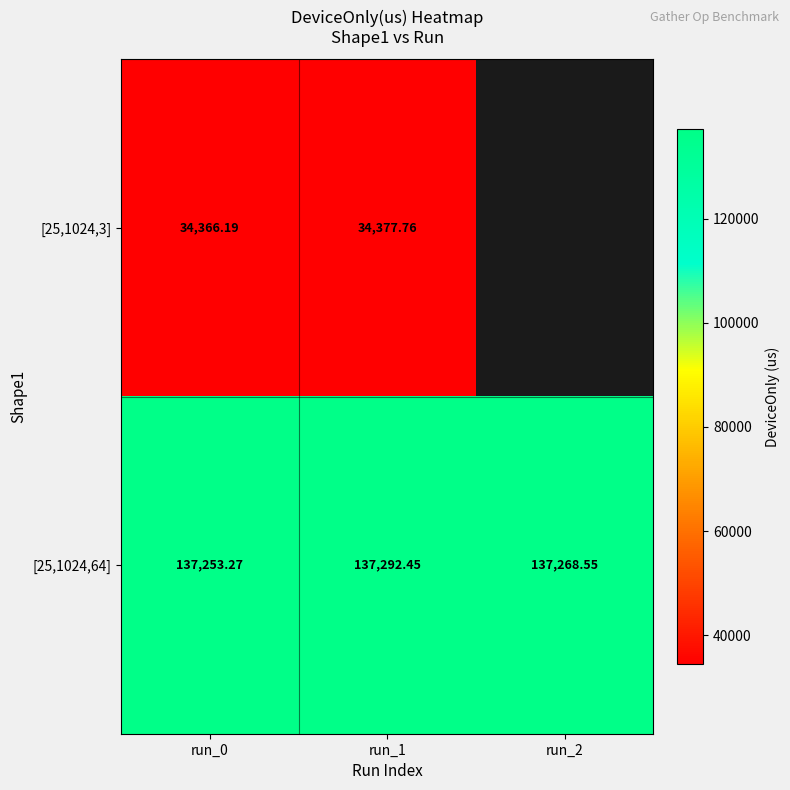

Which category has the highest value in the [25,1024,3] series?

run_1